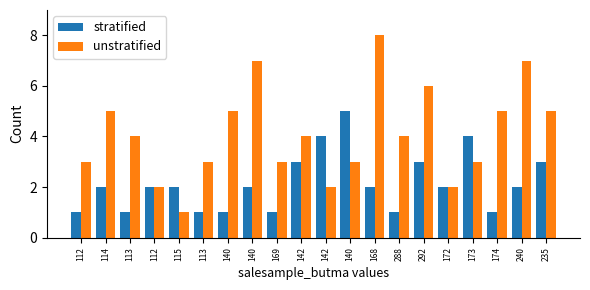

List the series in order of their overall mean, highest first.

unstratified, stratified